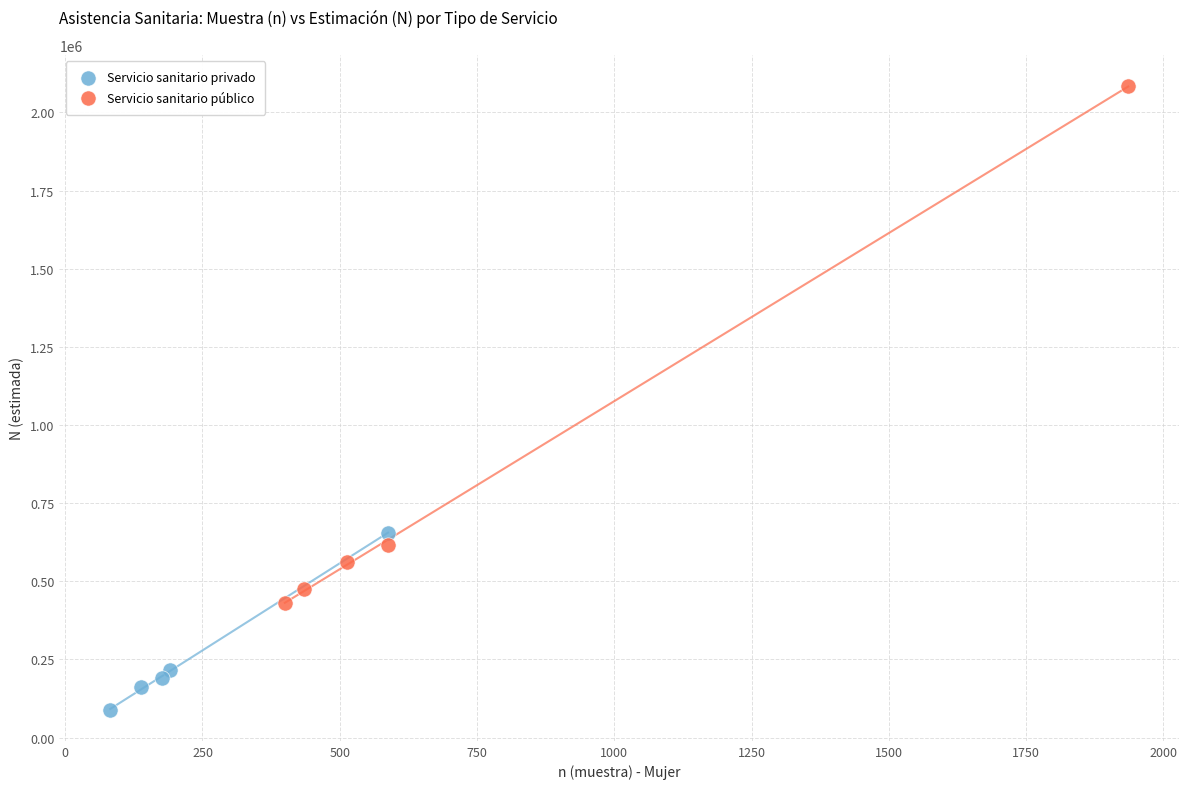

Which series has the widest spread of Y values?

Servicio sanitario público